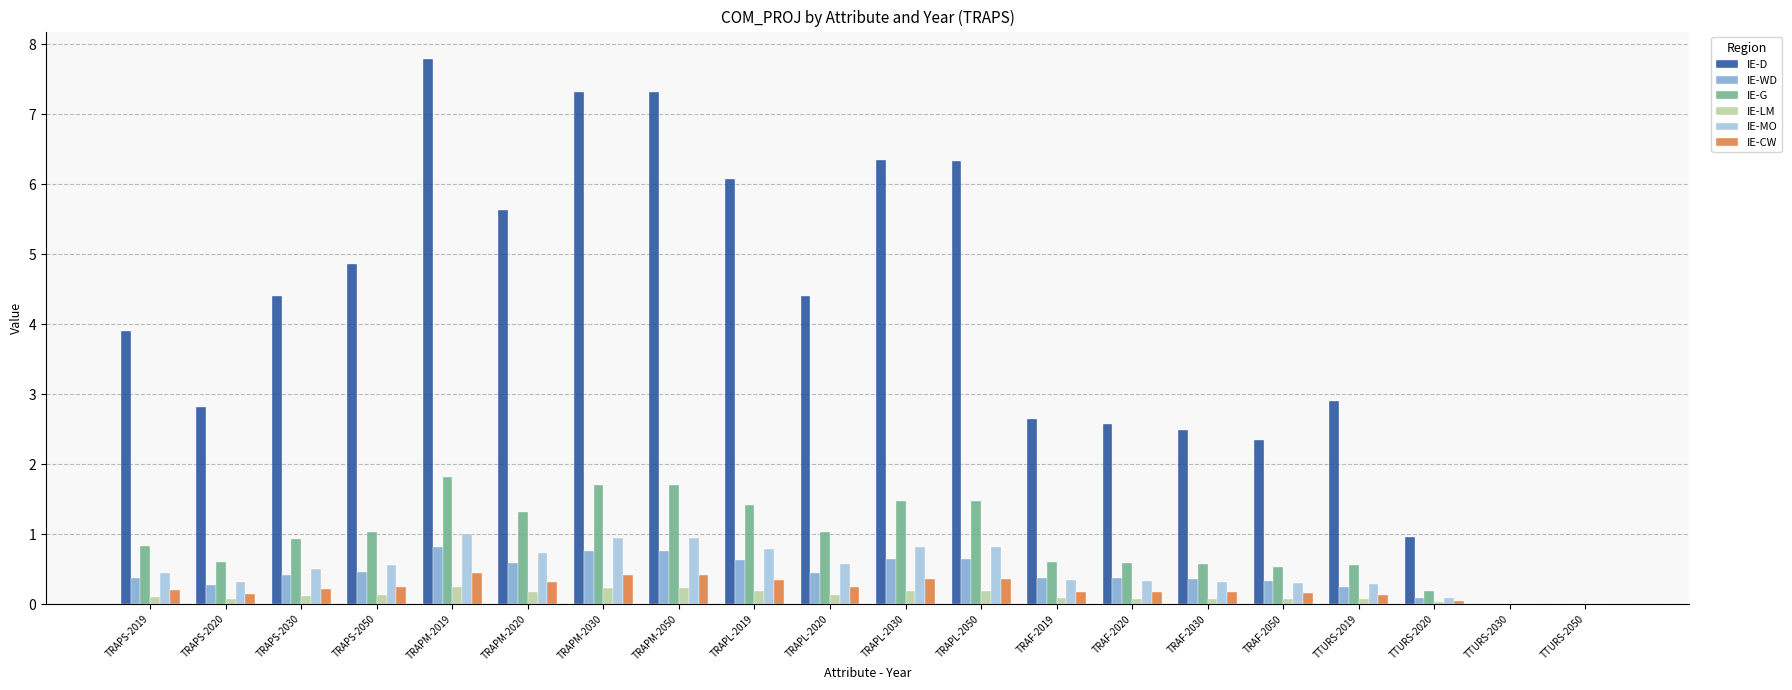

The value of IE-CW at TTURS-2050 is 0.0. True or false?

True